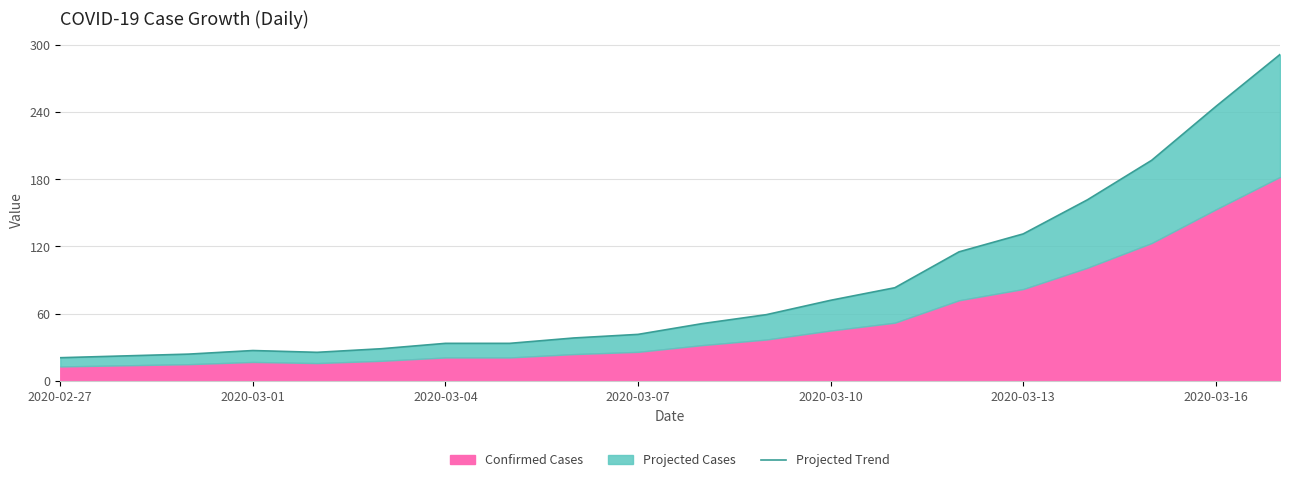

At which label is the value closest to 156?

16